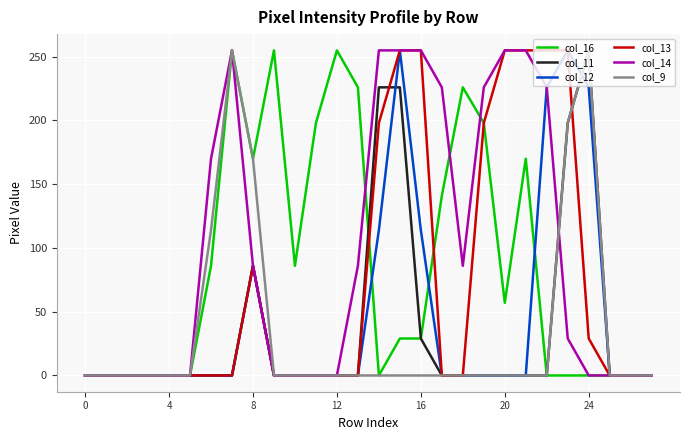

Reading left to right, transcribe all the data shown in this chart.

col_16: 0	0	0	0	0	0	86	255	170	255	86	198	255	226	0	29	29	141	226	198	57	170	0	0	0	0	0	0
col_11: 0	0	0	0	0	0	0	0	86	0	0	0	0	0	226	226	29	0	0	0	0	0	0	198	255	0	0	0
col_12: 0	0	0	0	0	0	0	0	86	0	0	0	0	0	114	255	114	0	0	0	0	0	226	255	226	0	0	0
col_13: 0	0	0	0	0	0	0	0	86	0	0	0	0	0	198	255	255	0	0	198	255	255	255	255	29	0	0	0
col_14: 0	0	0	0	0	0	170	255	86	0	0	0	0	86	255	255	255	226	86	226	255	255	226	29	0	0	0	0
col_9: 0	0	0	0	0	0	114	255	170	0	0	0	0	0	0	0	0	0	0	0	0	0	0	198	255	0	0	0